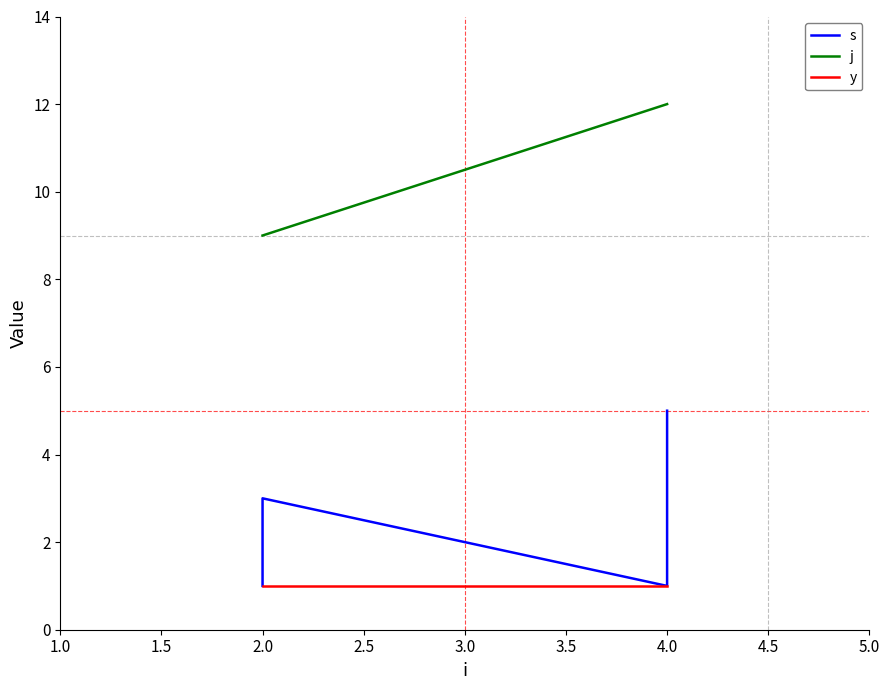

Rank the series by their average value, from lowest to highest.

y, s, j